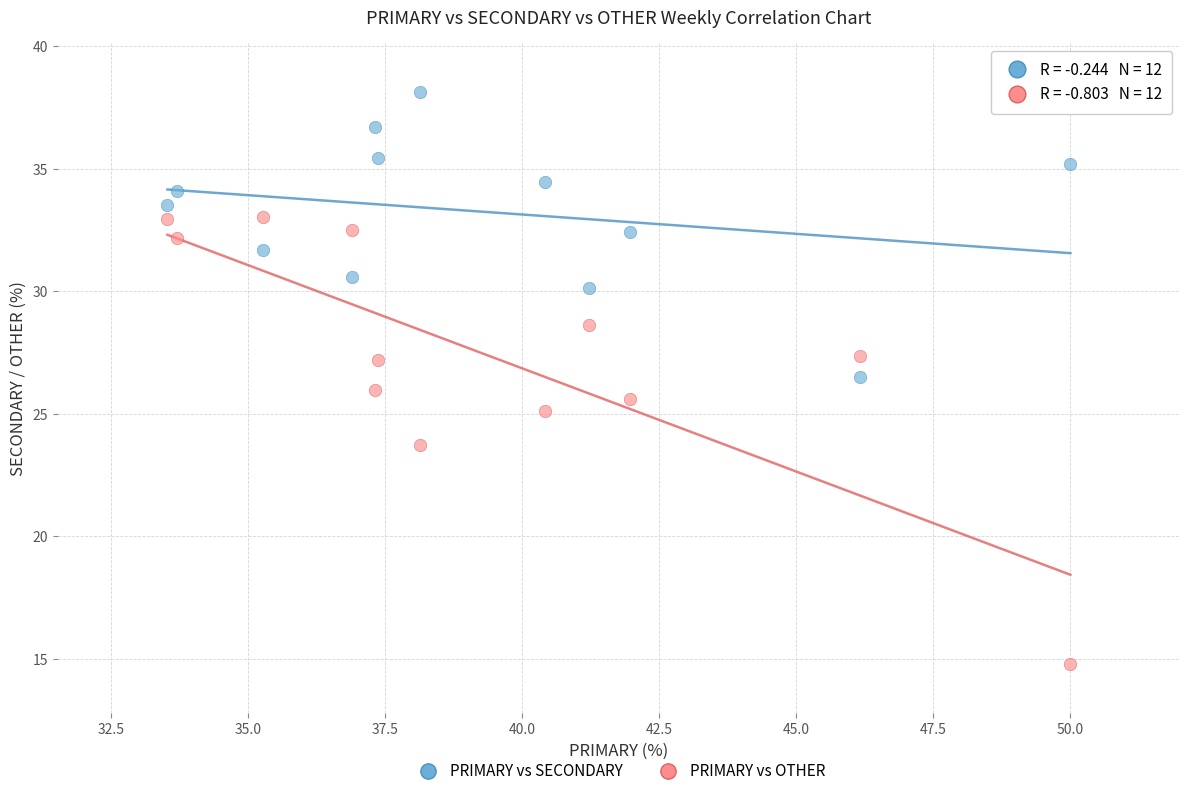

Which series has the largest Y range (max minus min)?

PRIMARY vs OTHER